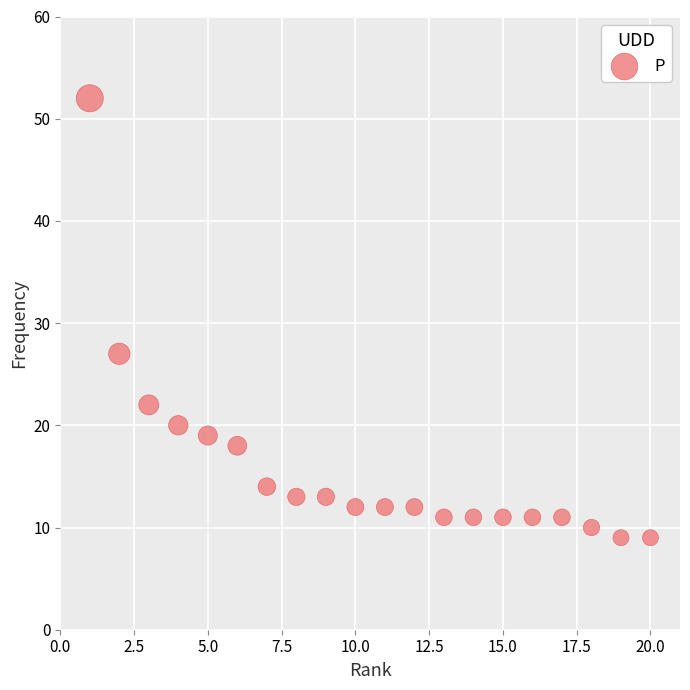

What Y value in the scatter plot is closest to 30?

27